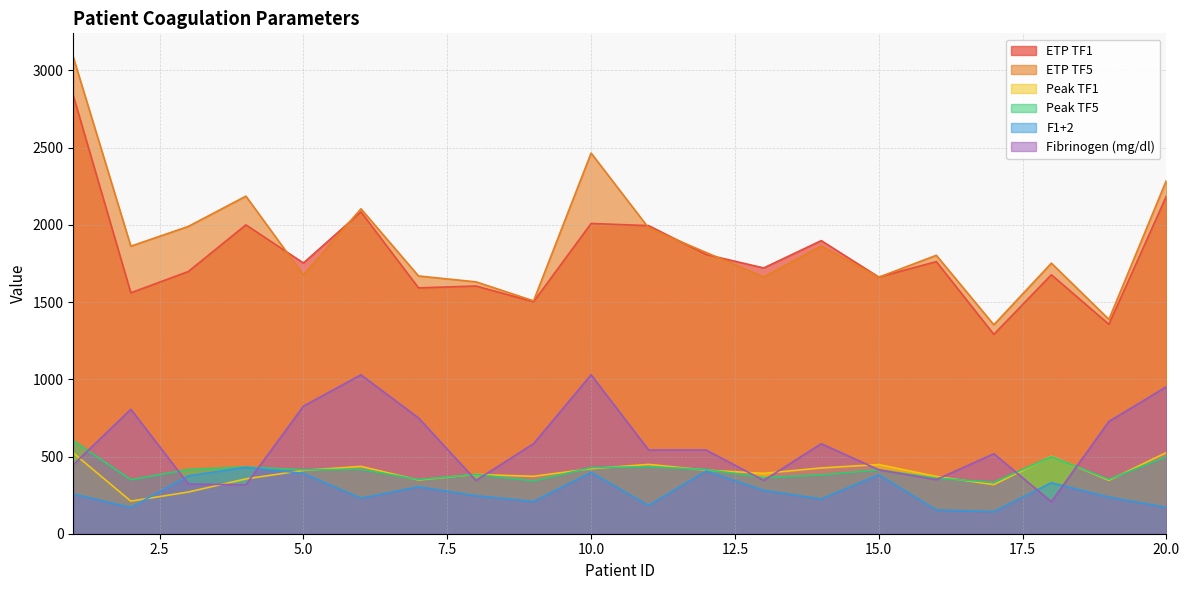

How many categories are shown in the chart?

20